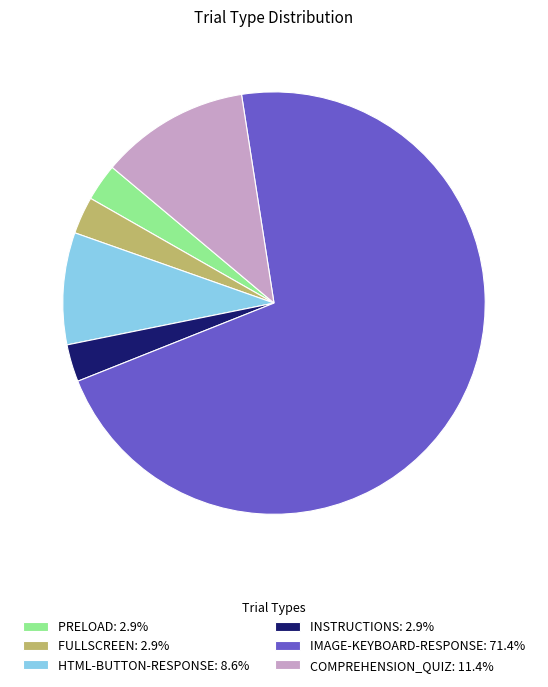

How many segments does this pie chart have?

6